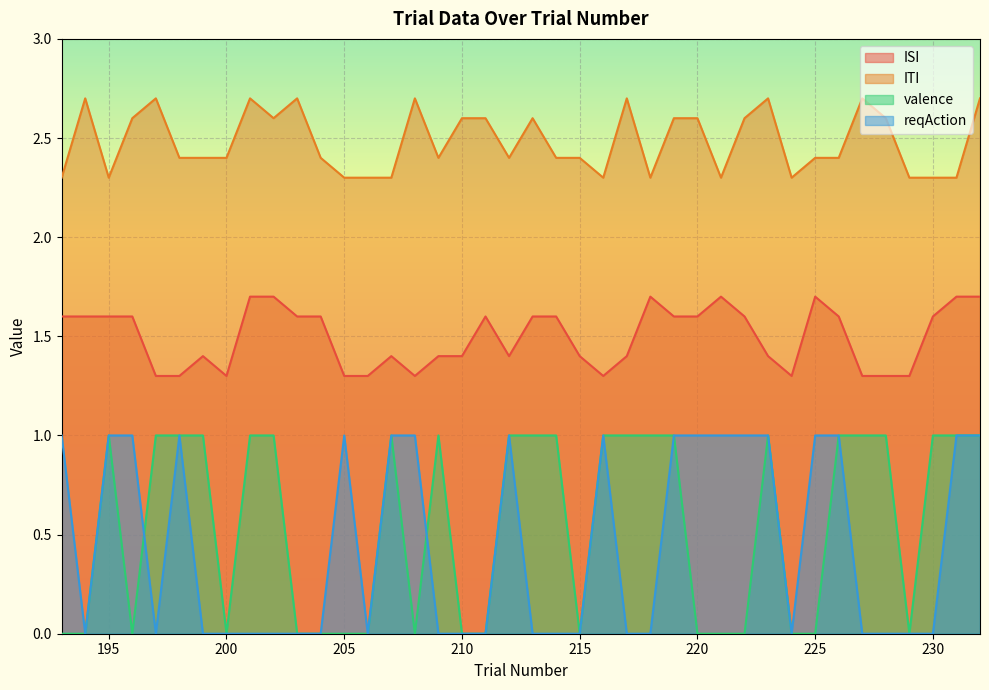

In reqAction, how many points are higher than both neighbors (excluding endpoints)?

4